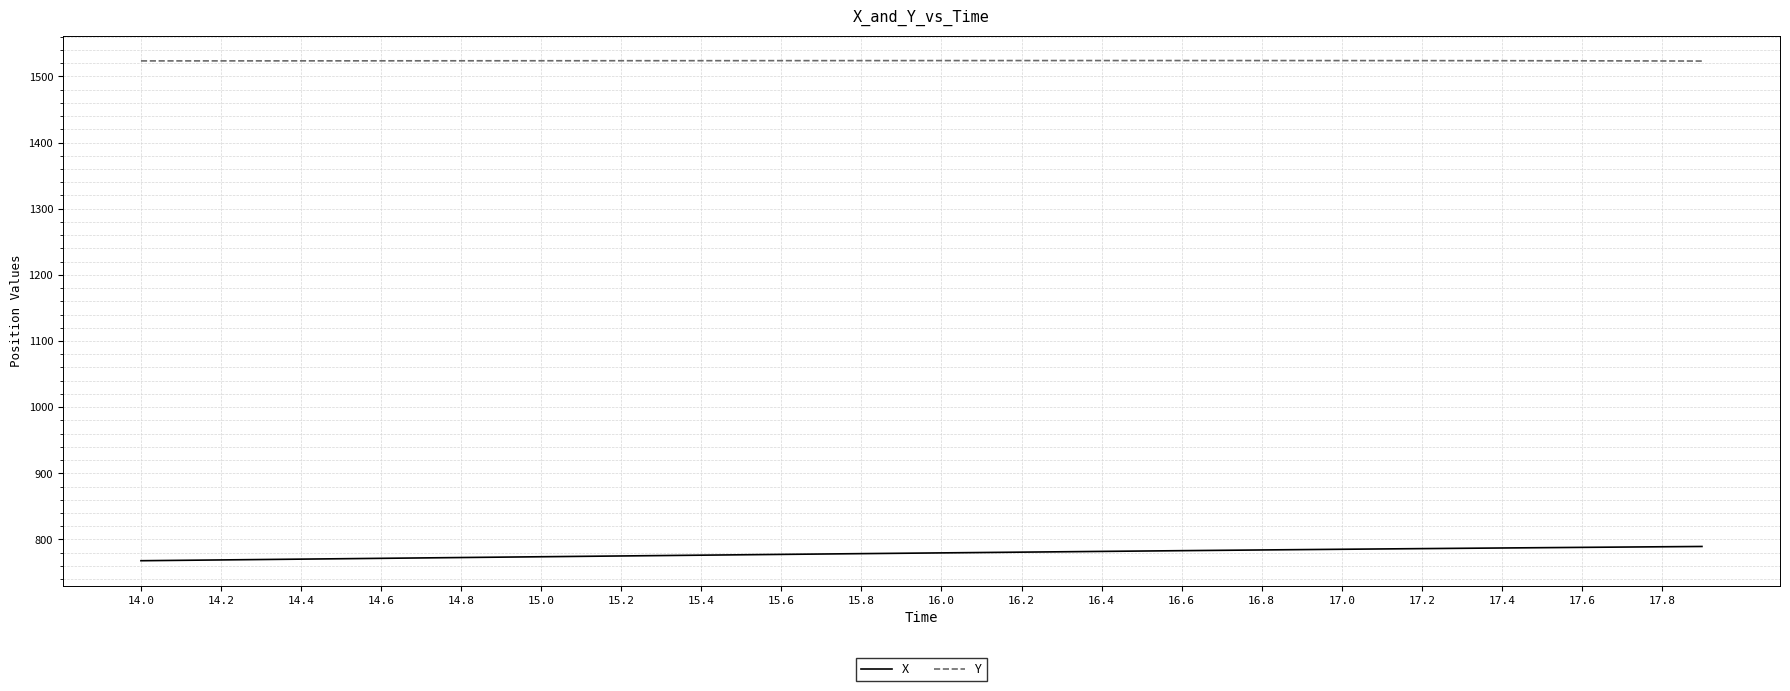

What is the sum of all Y values?

60944.5